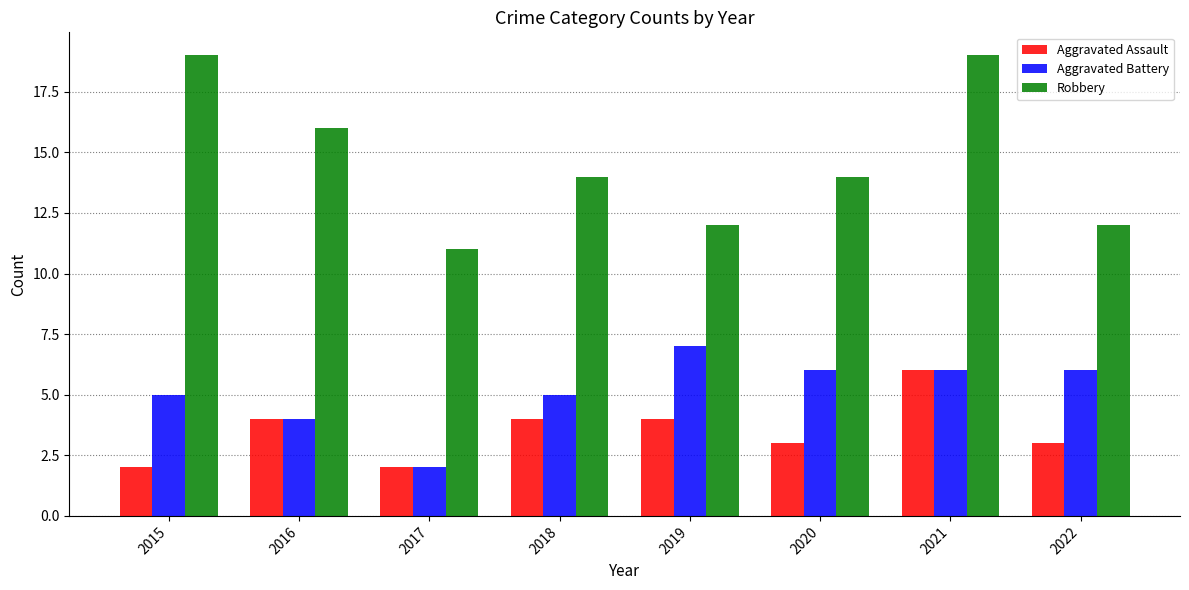

Reading right to left, extract all data points from this chart.

Aggravated Assault: 3	6	3	4	4	2	4	2
Aggravated Battery: 6	6	6	7	5	2	4	5
Robbery: 12	19	14	12	14	11	16	19